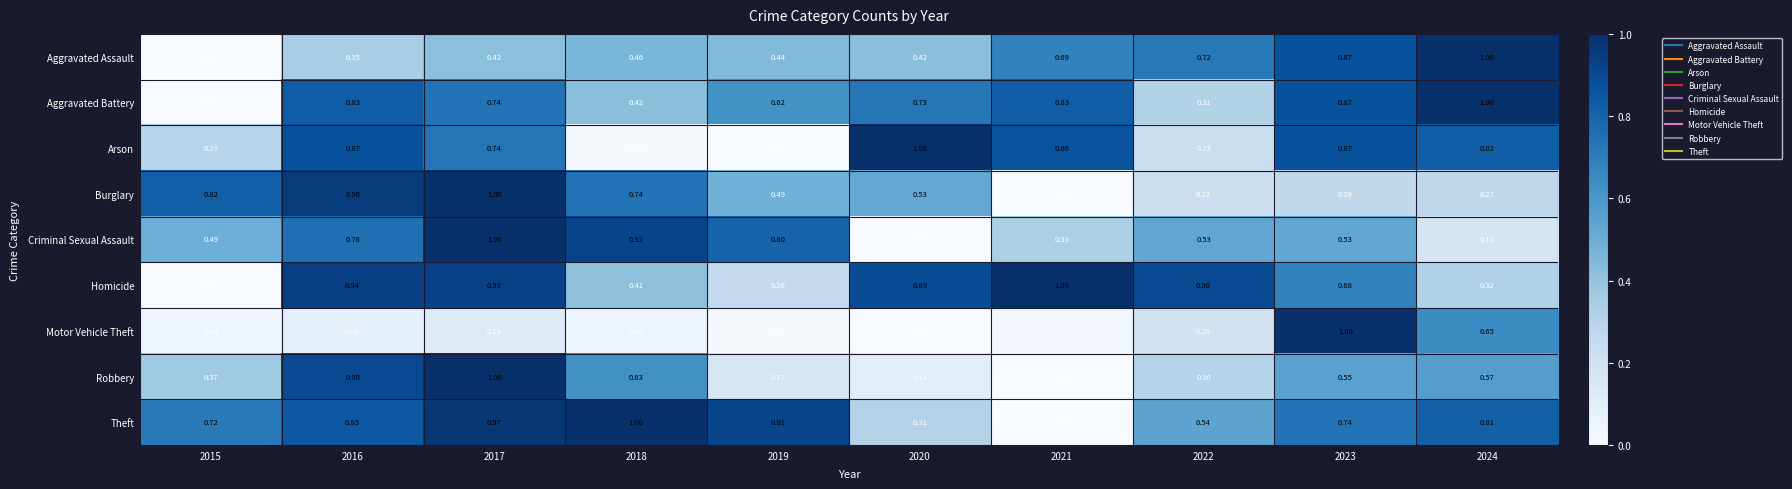

Which series changed the most between 2019 and 2021?

Theft